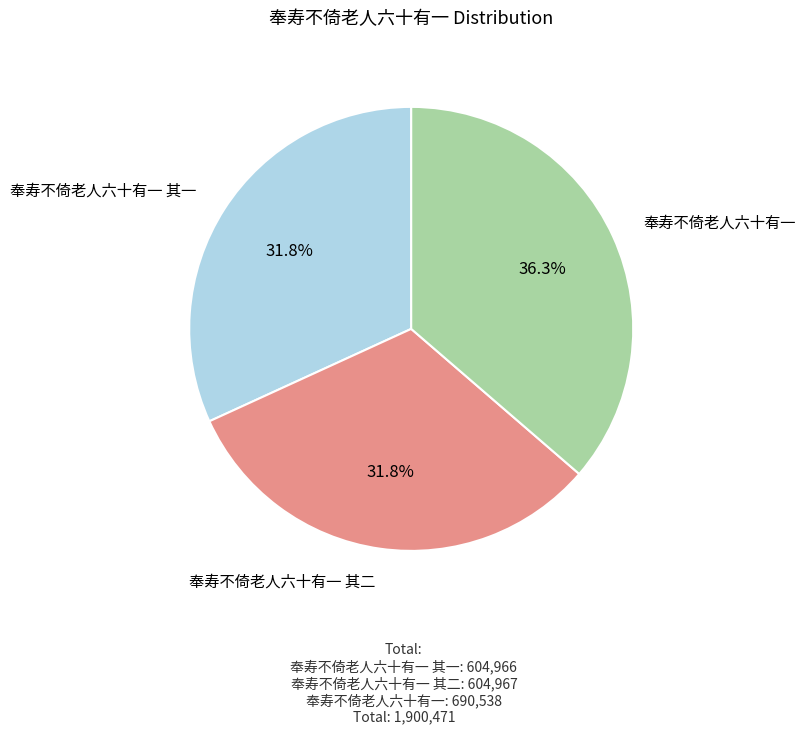

Is there a majority slice in this chart?

No